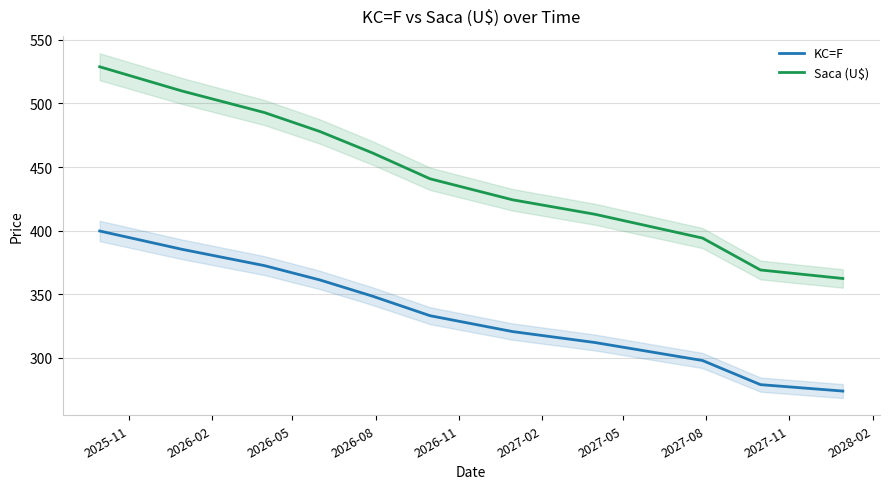

True or false: Saca (U$) and KC=F cross at least once.

False